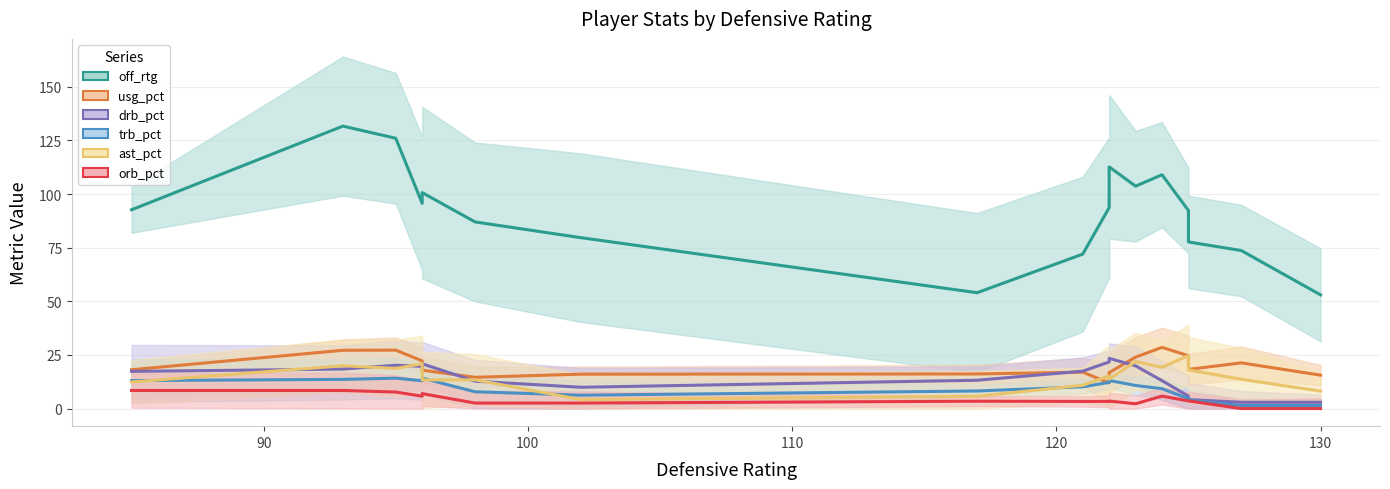

Which series has the largest total across all categories?

off_rtg